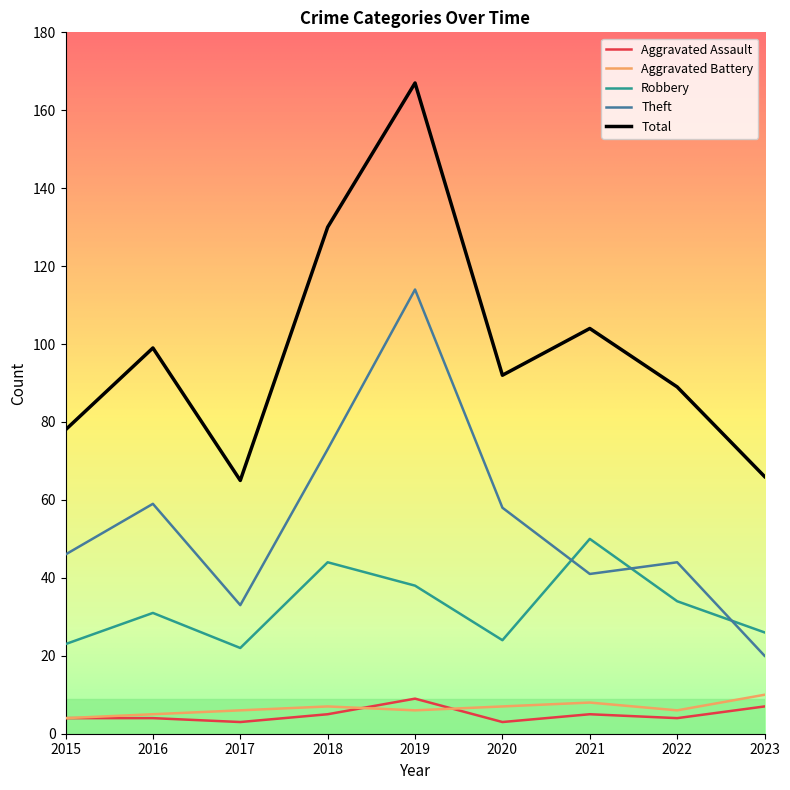

The value of Theft at 2023 is 30. True or false?

False